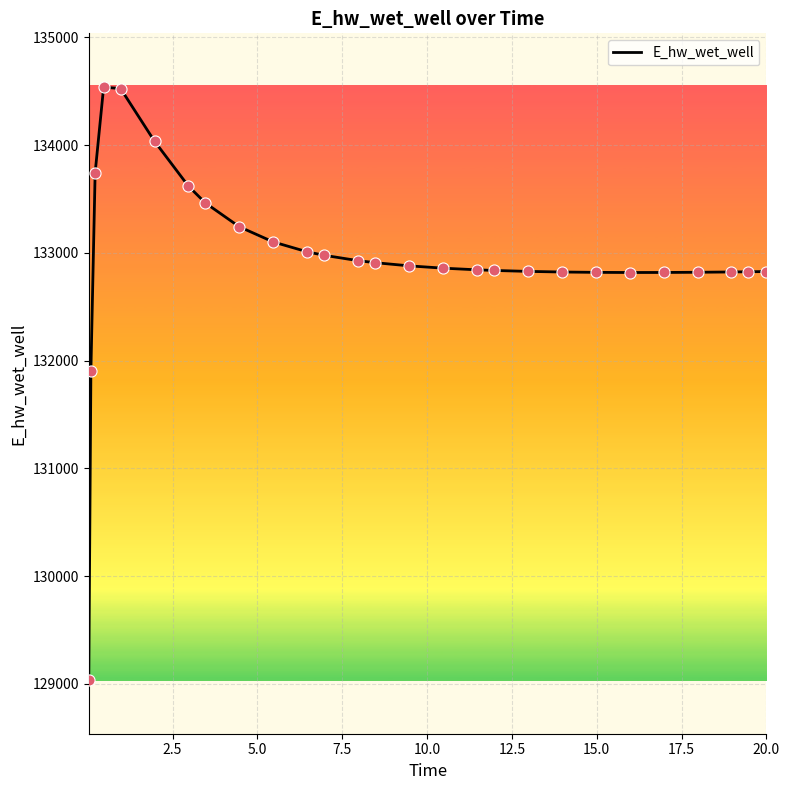

What is the minimum value shown in the chart?

129036.8